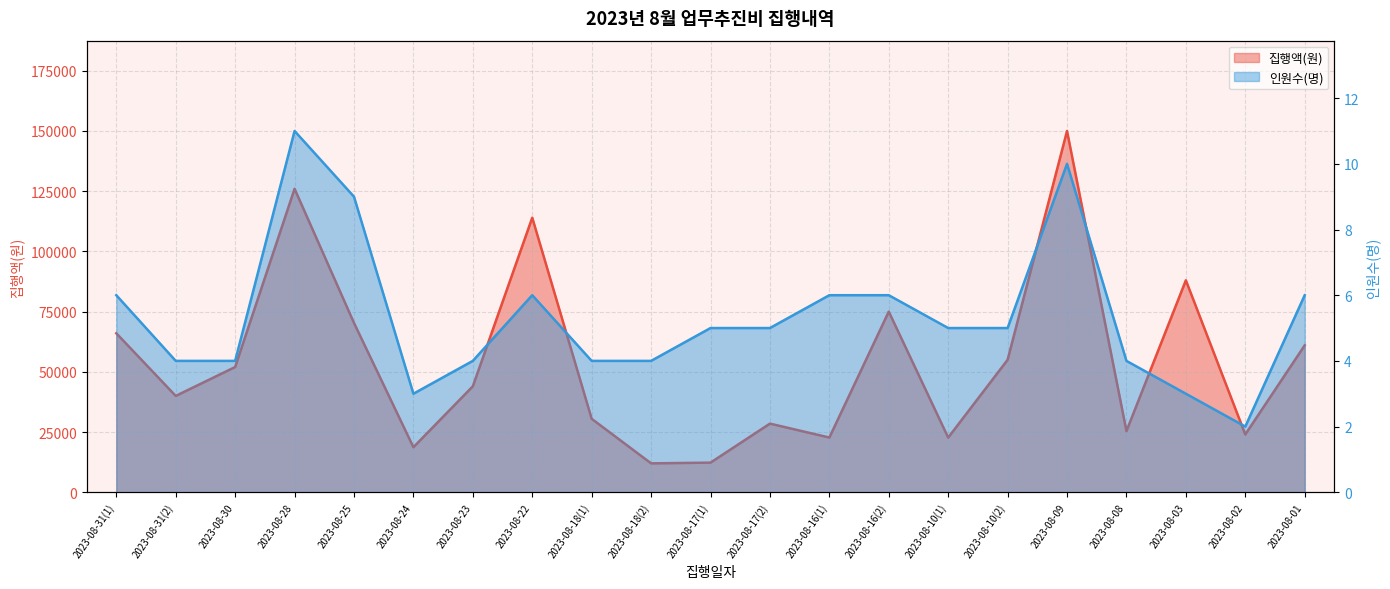

True or false: 인원수(명) has a value of 4 at 2023-08-18(2).

True